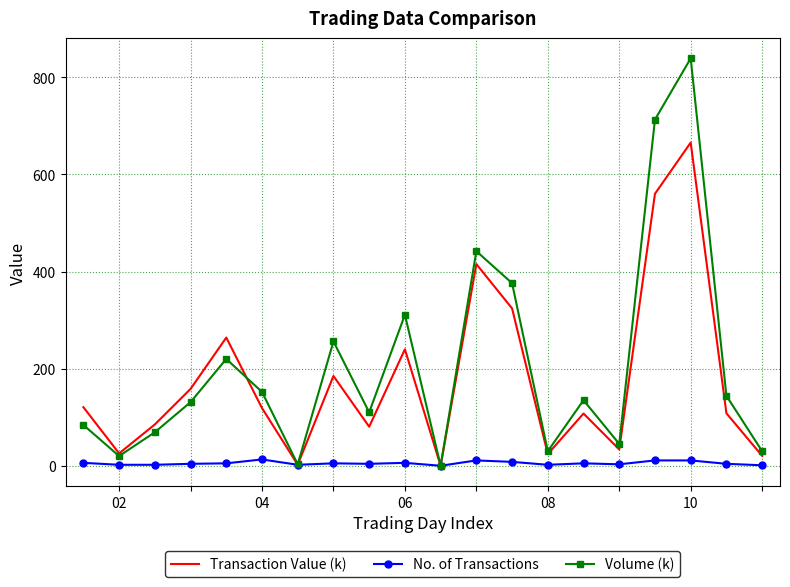

What is the difference between the maximum and minimum values in the No. of Transactions series?

13.0